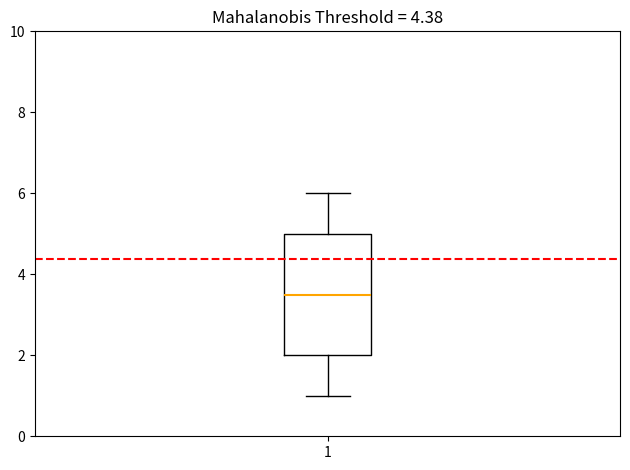

Where does the upper whisker of the box at x = 1 end on the y-axis? The values are not printed on the chart, so give them approximately, as read against the axis.

6.0